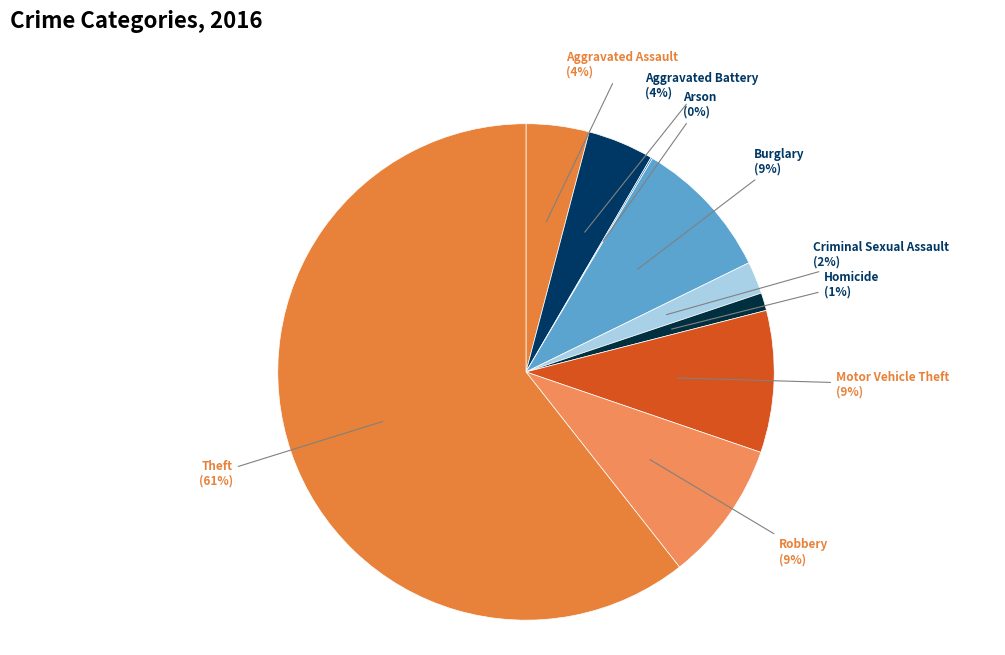

Which category has the biggest portion of the pie?

Theft